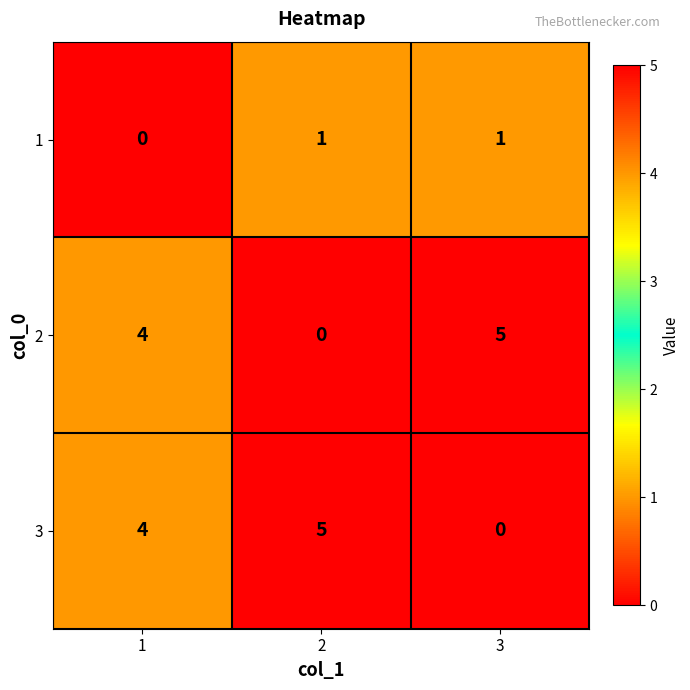

What is the total value across all series at 1?

8